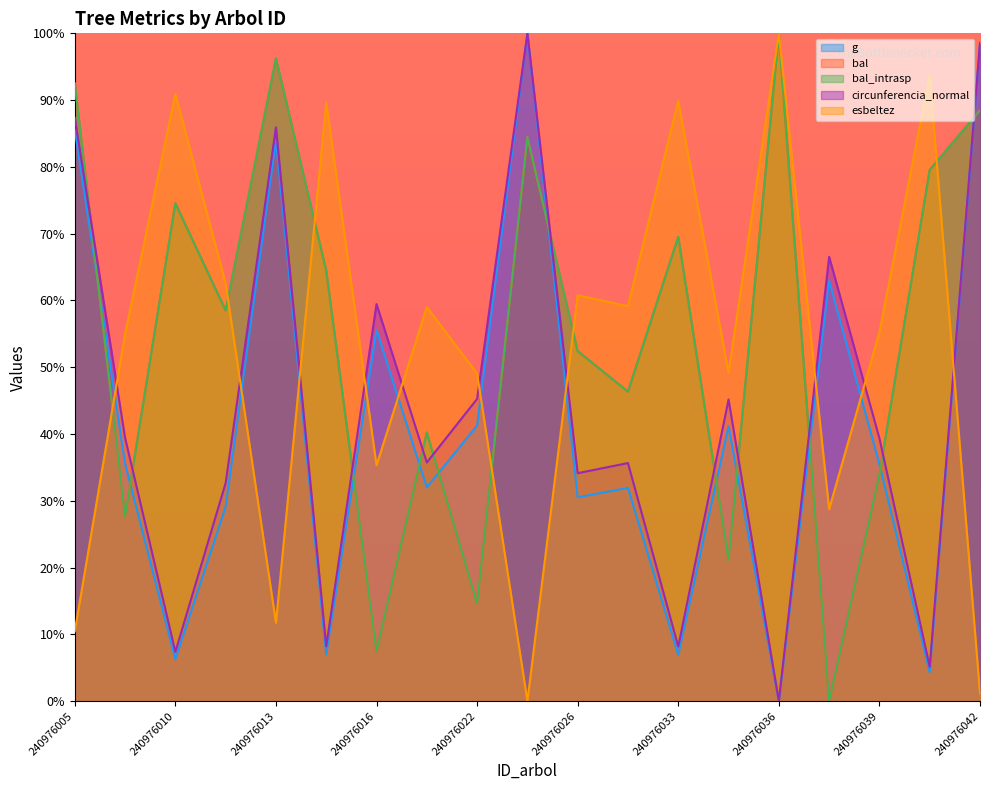

What are all the series names shown in the legend?

g, bal, bal_intrasp, circunferencia_normal, esbeltez